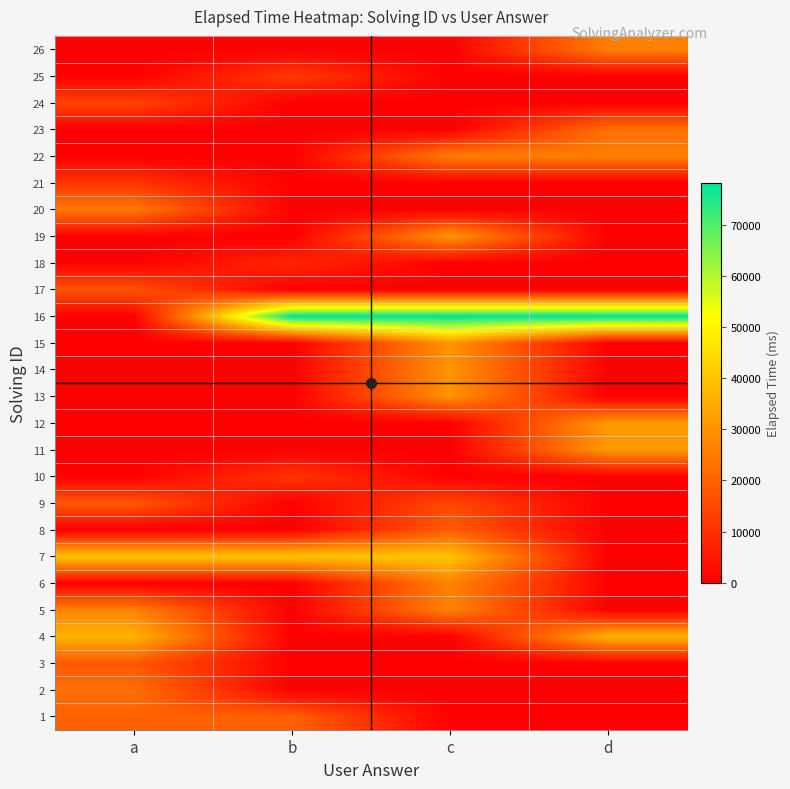

How many distinct data groups are displayed?

26